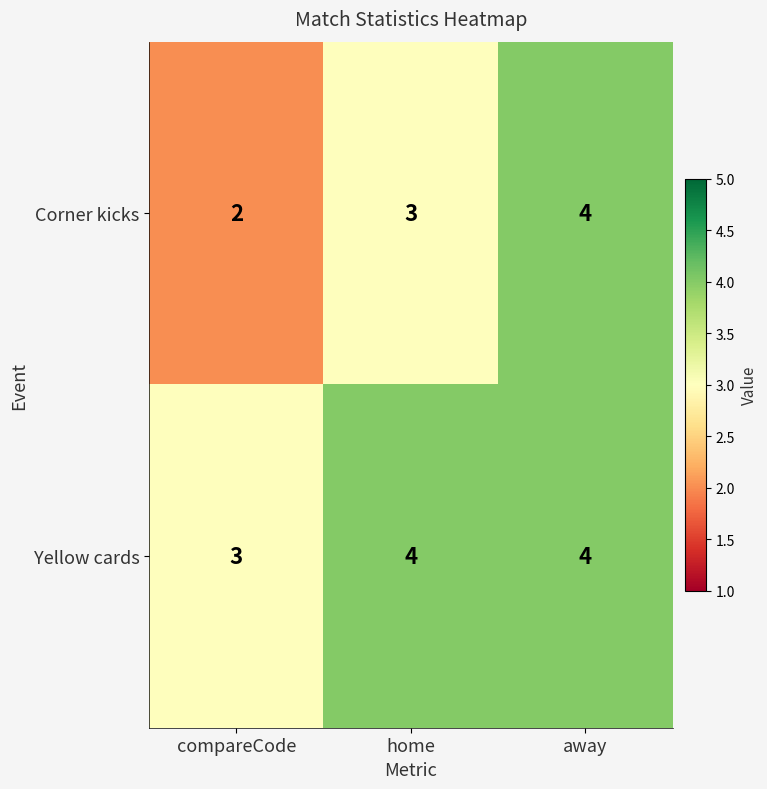

Count the number of data series in this chart.

2